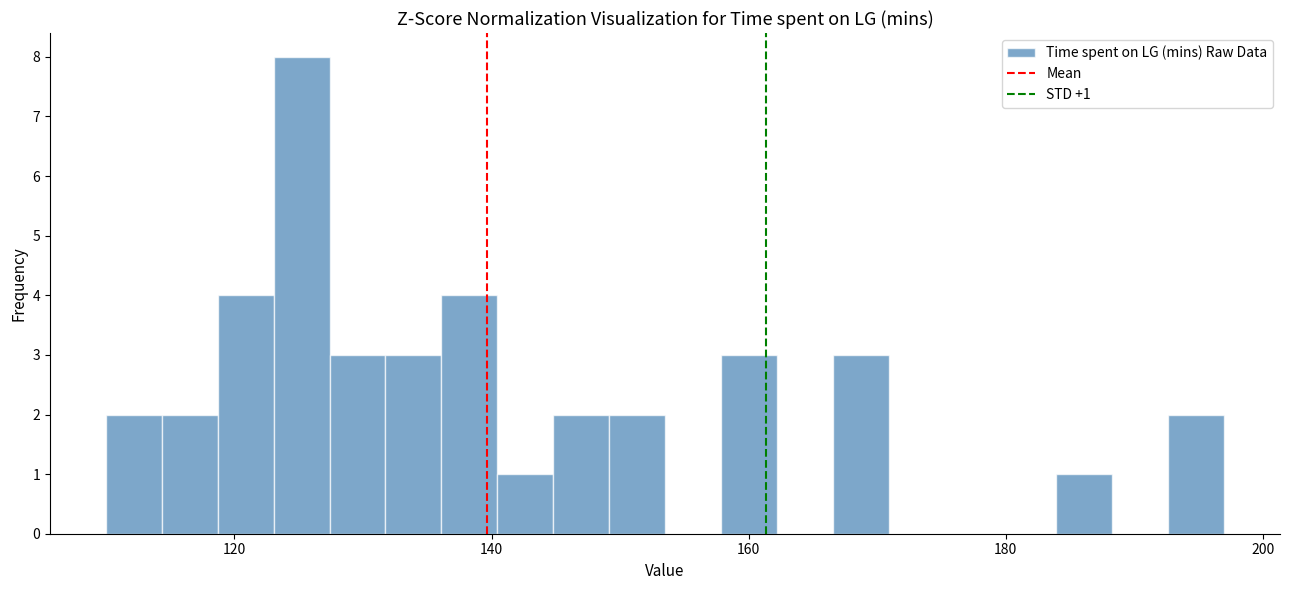

Around what value on the x-axis is the tallest bar? Give the approximate position of its centre, as read against the axis.

126